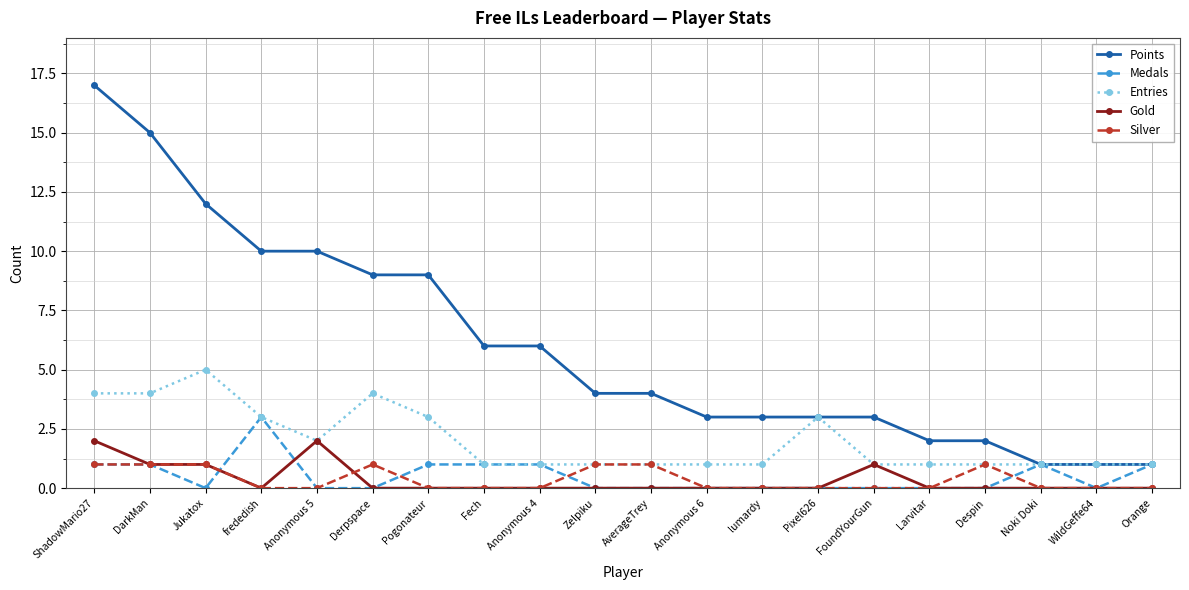

What is the minimum value for Points?

1